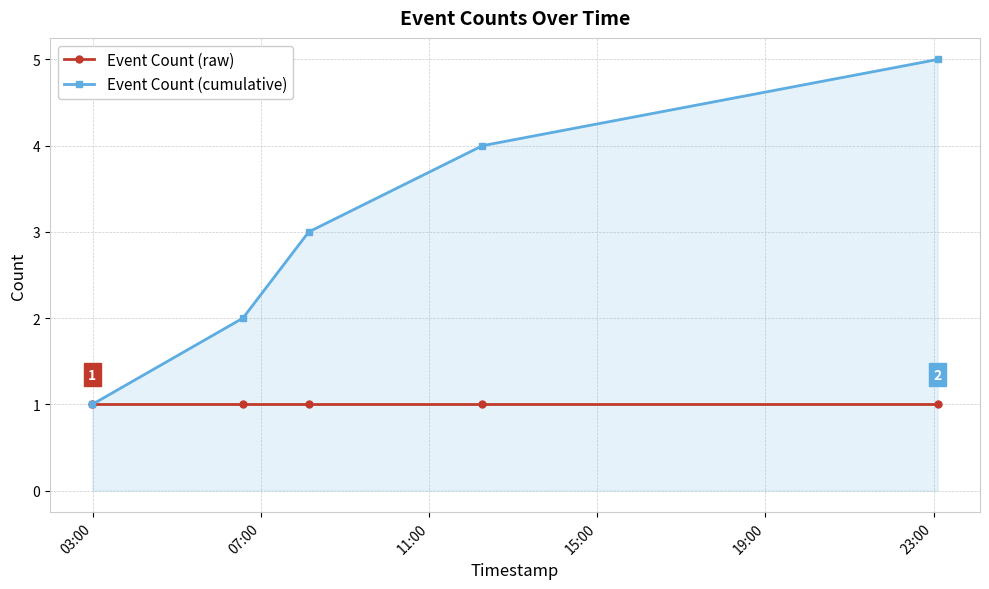

Rank the series by their maximum value, from lowest to highest.

Event Count (raw), Event Count (cumulative)